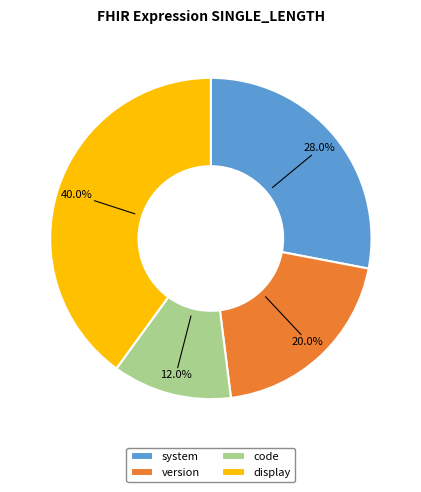

True or false: display accounts for 40% of the total.

True